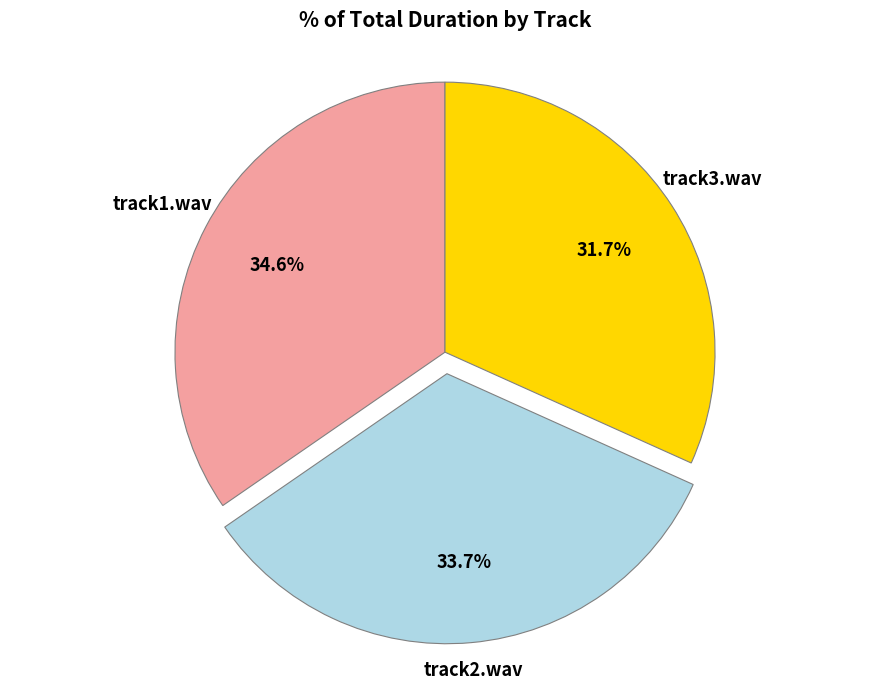

To the nearest percent, what is the difference between the largest and smallest slice percentages?

3%